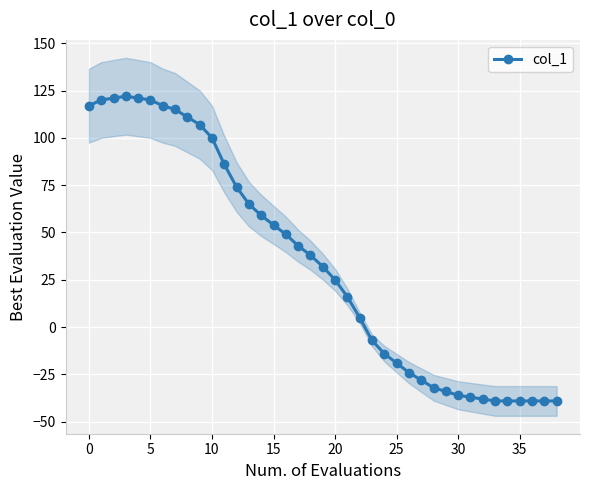

The value of col_1 at 30 is -19. True or false?

False